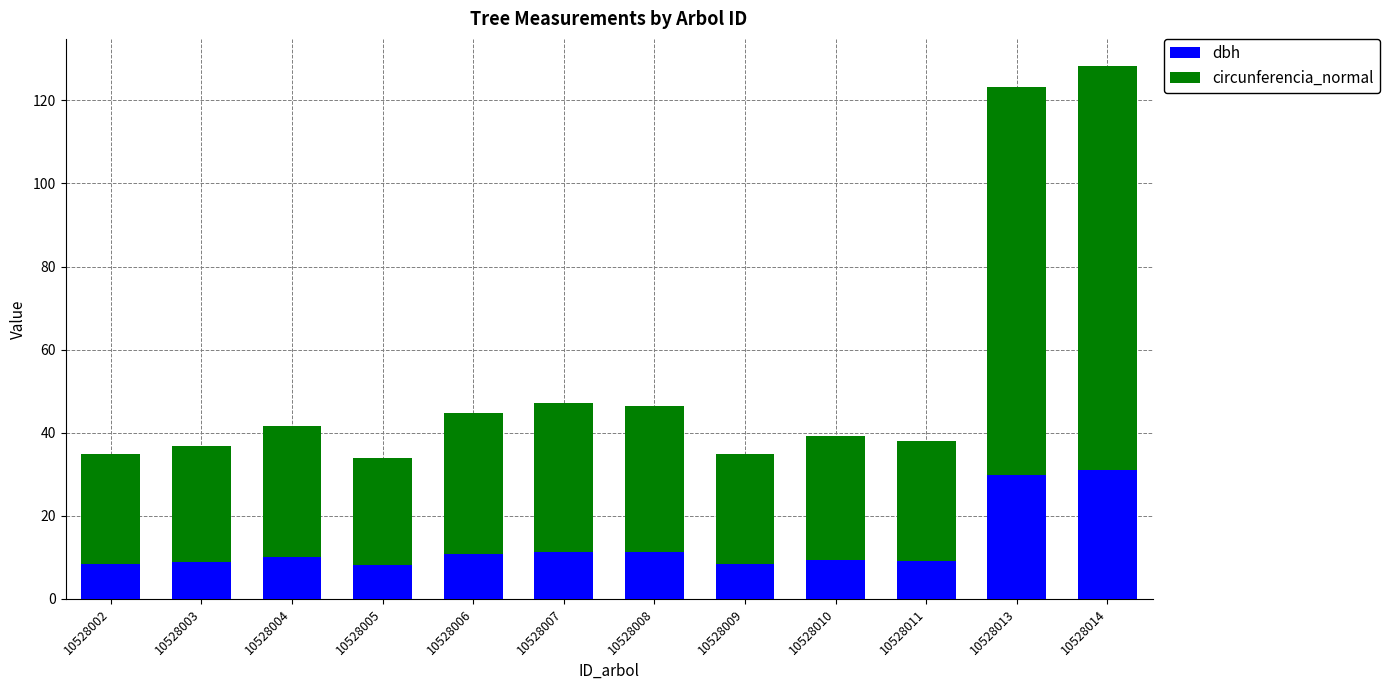

True or false: dbh has a value of 5.9 at 10528008.

False